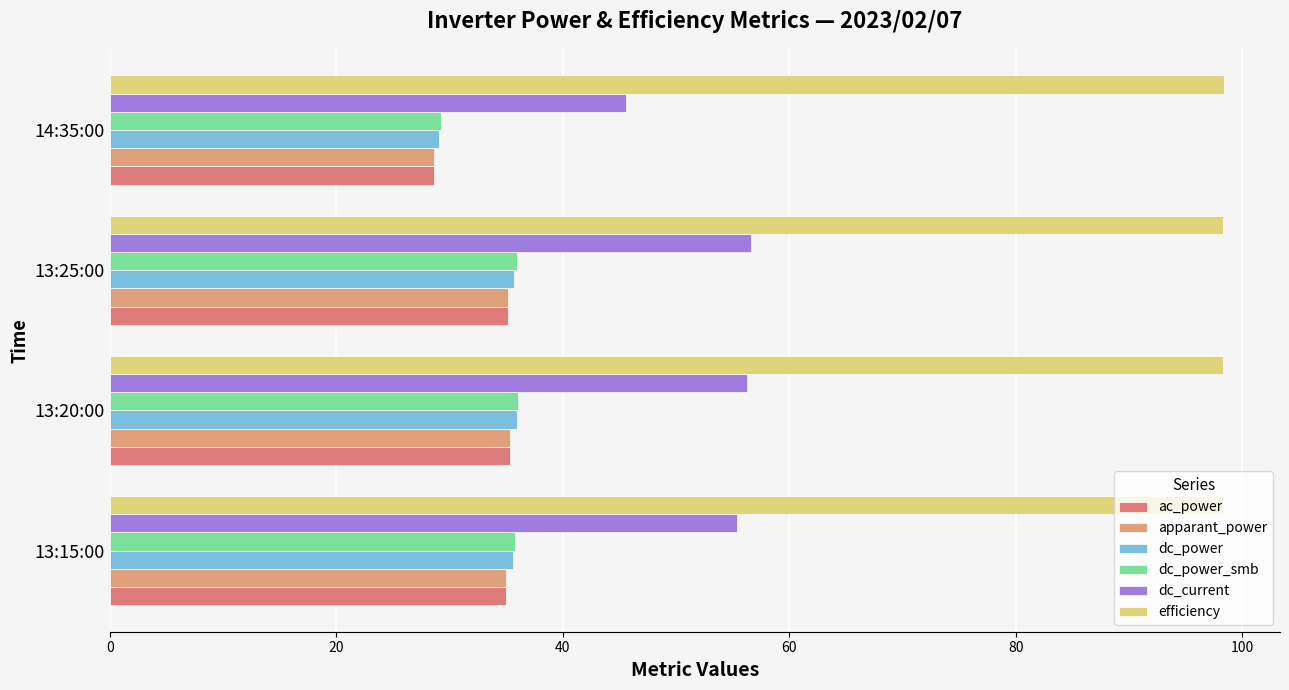

At how many categories does at least one series exceed 59?

4